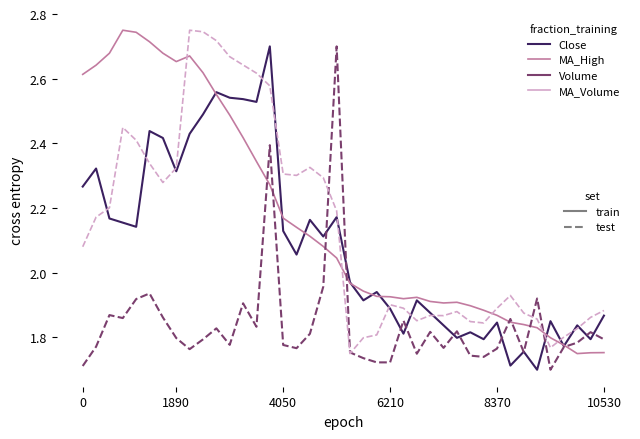

Reading left to right, extract all data points from this chart.

Close (train): 2.3	2.3	2.2	2.2	2.1	2.4	2.4	2.3	2.4	2.5	2.6	2.5	2.5	2.5	2.7	2.1	2.1	2.2	2.1	2.2	2.0	1.9	1.9	1.9	1.8	1.9	1.9	1.8	1.8	1.8	1.8	1.8	1.7	1.8	1.7	1.9	1.8	1.8	1.8	1.9
MA_High (train): 2.6	2.6	2.7	2.8	2.7	2.7	2.7	2.7	2.7	2.6	2.6	2.5	2.4	2.3	2.3	2.2	2.1	2.1	2.1	2.0	2.0	1.9	1.9	1.9	1.9	1.9	1.9	1.9	1.9	1.9	1.9	1.9	1.8	1.8	1.8	1.8	1.8	1.8	1.8	1.8
Volume (test): 1.7	1.8	1.9	1.9	1.9	1.9	1.9	1.8	1.8	1.8	1.8	1.8	1.9	1.8	2.4	1.8	1.8	1.8	2.0	2.7	1.8	1.7	1.7	1.7	1.9	1.7	1.8	1.8	1.8	1.7	1.7	1.8	1.9	1.8	1.9	1.7	1.8	1.8	1.8	1.8
MA_Volume (test): 2.1	2.2	2.2	2.4	2.4	2.3	2.3	2.3	2.8	2.7	2.7	2.7	2.6	2.6	2.6	2.3	2.3	2.3	2.3	2.2	1.8	1.8	1.8	1.9	1.9	1.9	1.9	1.9	1.9	1.8	1.8	1.9	1.9	1.9	1.9	1.8	1.8	1.8	1.9	1.9